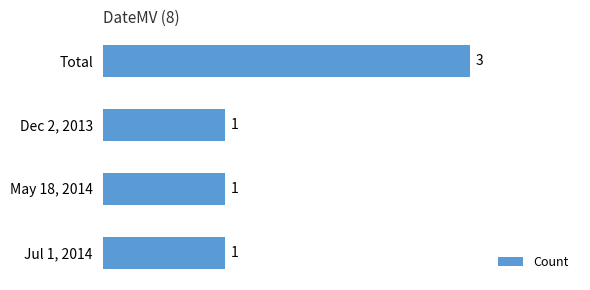

What position from the bottom is May 18, 2014?

2